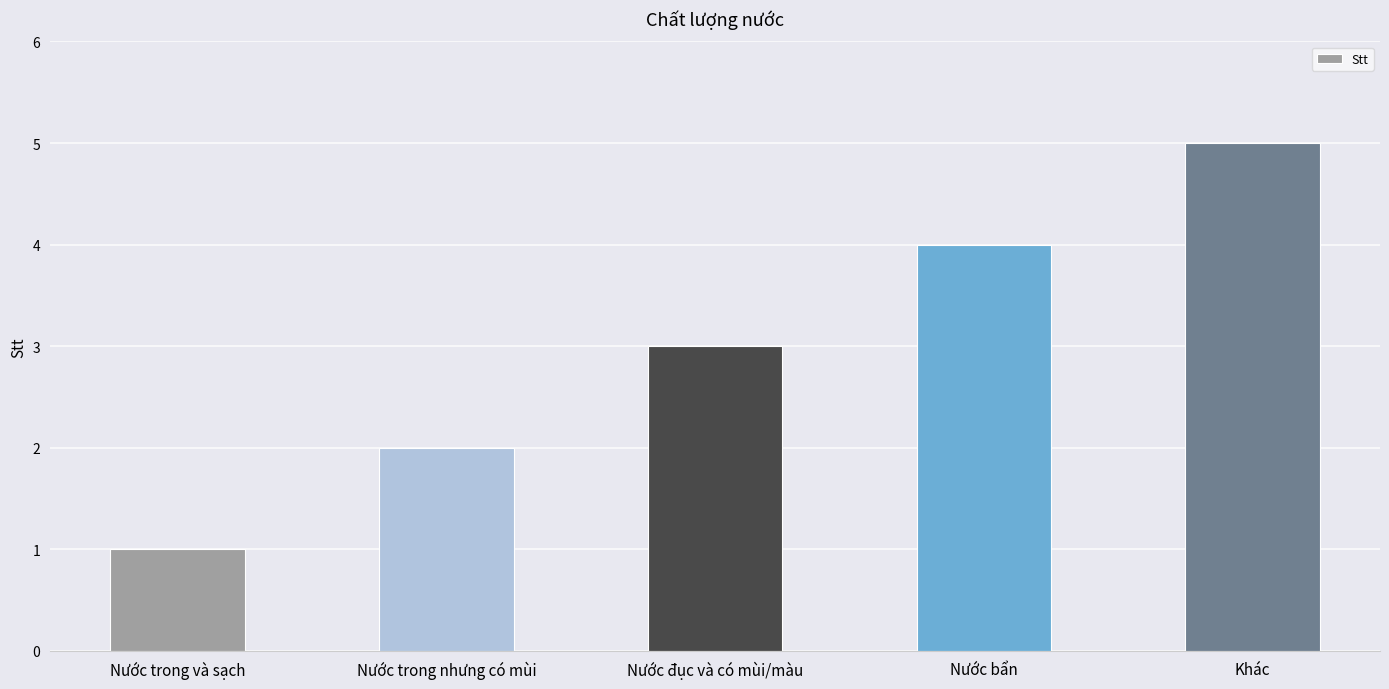

What is the difference between the maximum and minimum values?

4